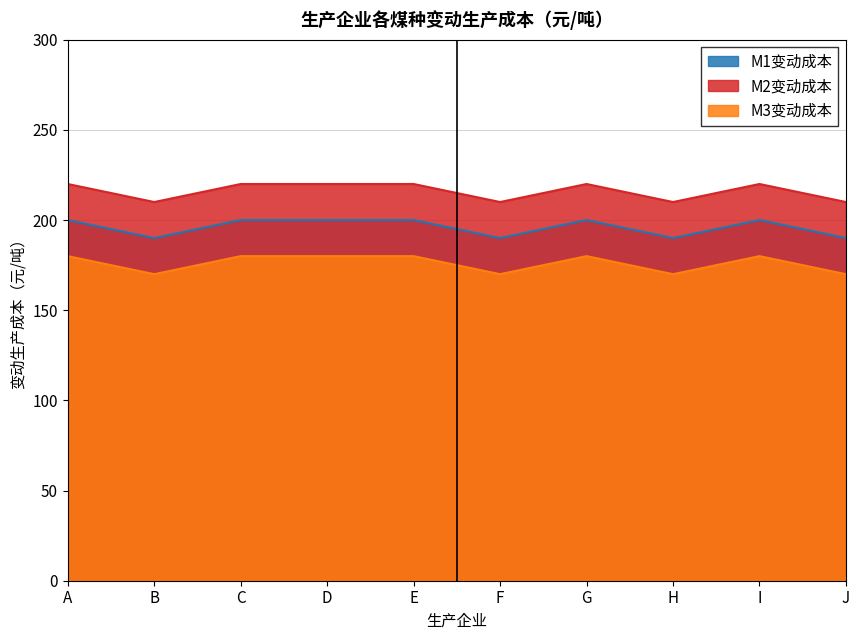

True or false: M2变动成本 has a value of 220 at A.

True